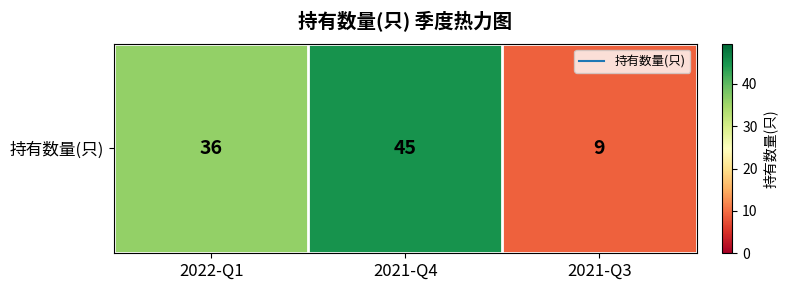

Where is the data nearest to the value 27?

2022-Q1